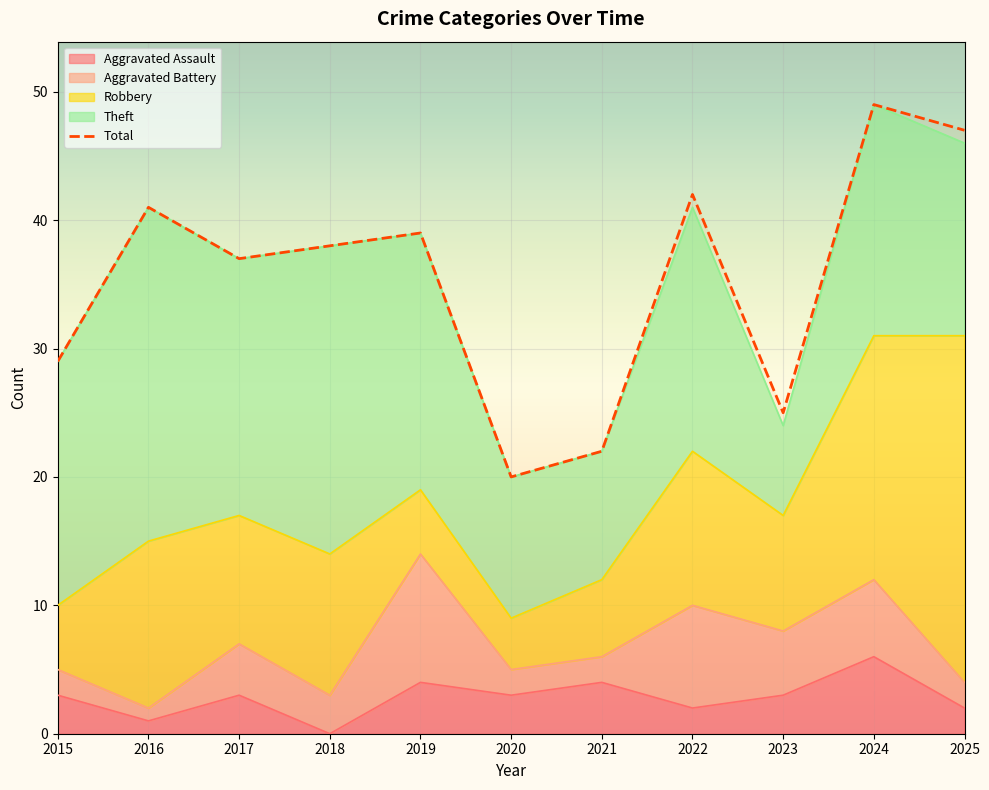

How many points are higher than both their immediate neighbors (excluding endpoints)?

4